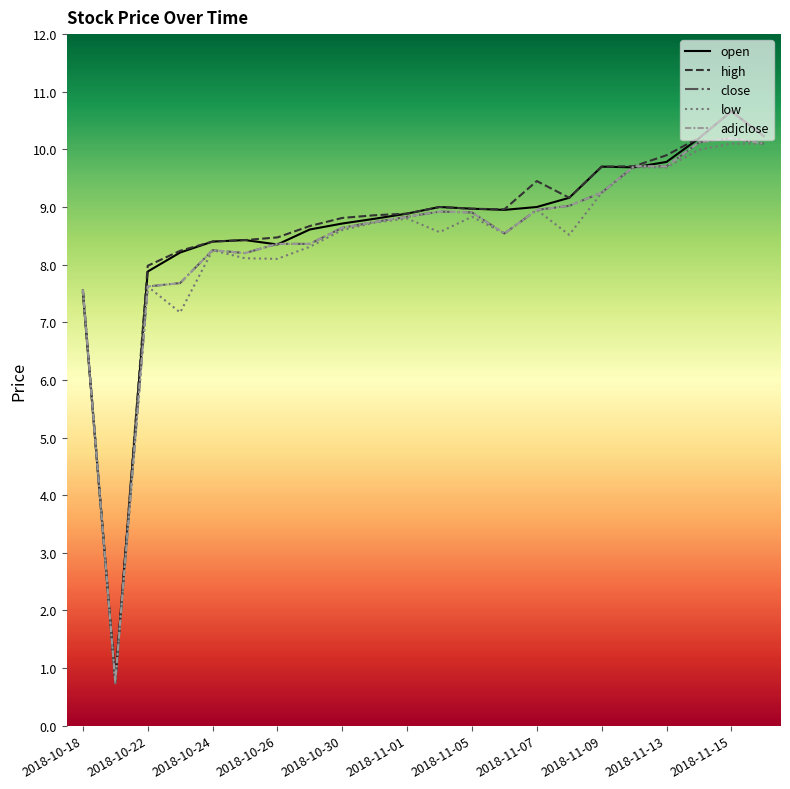

Is this an area chart (filled region under the line)?

No